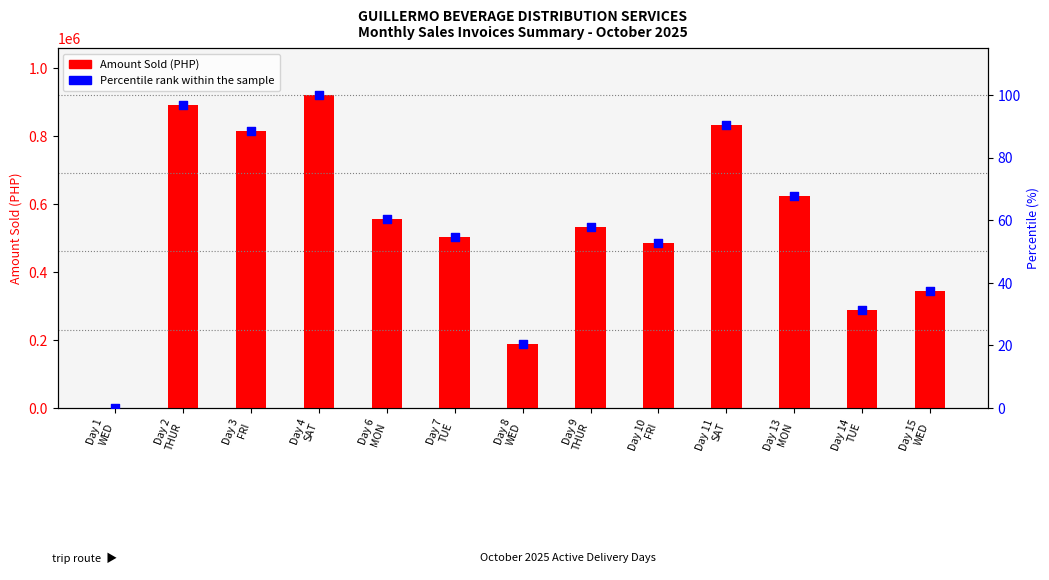

What is the total value across all series at Day 13
MON?

625651.9